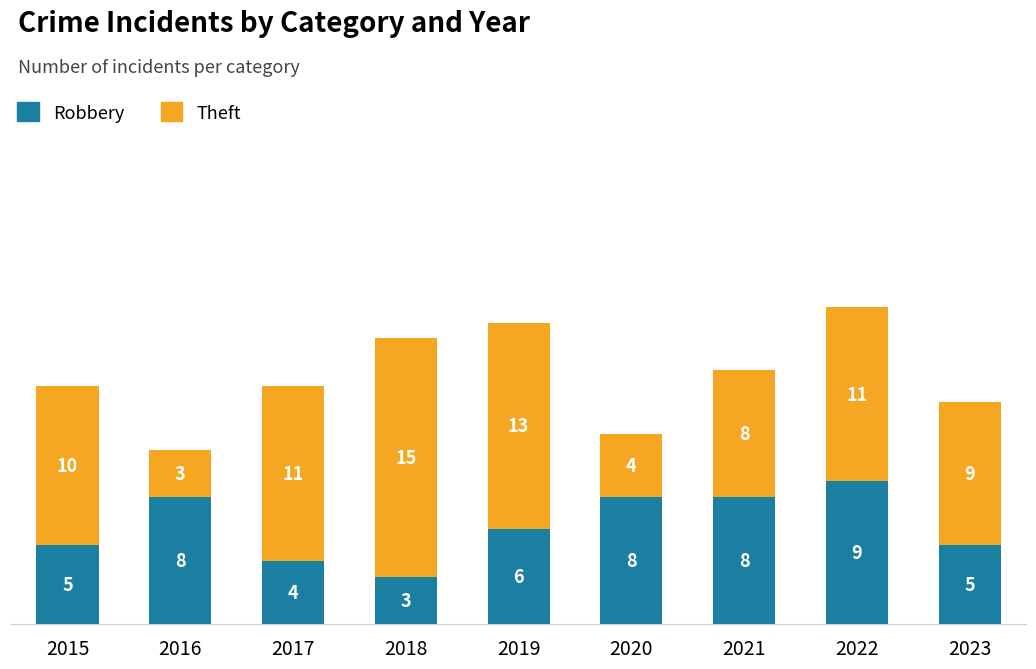

What is the average value of the Robbery series?

6